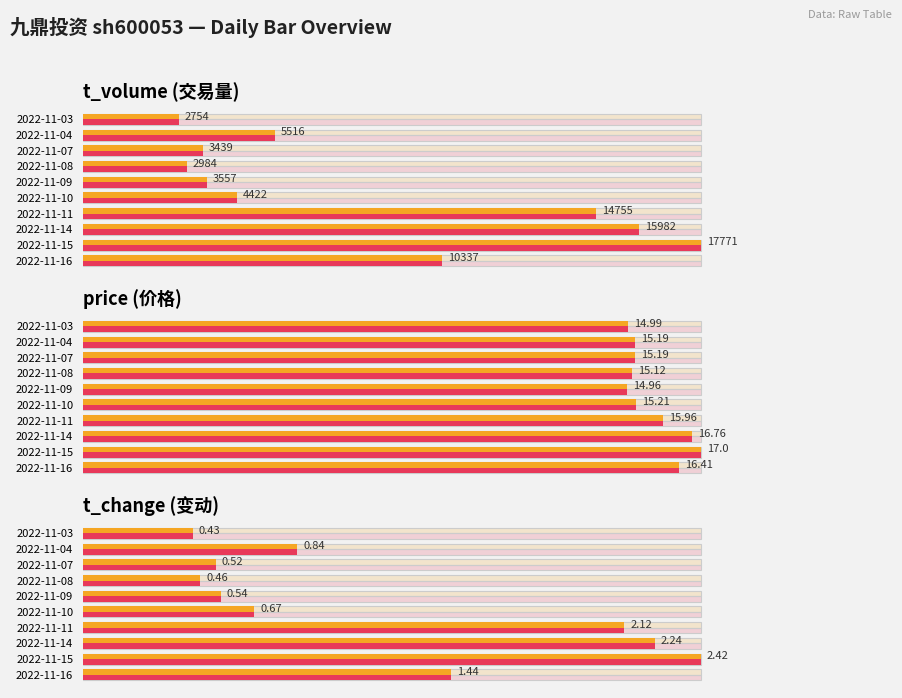

Count the number of categories in the chart.

10